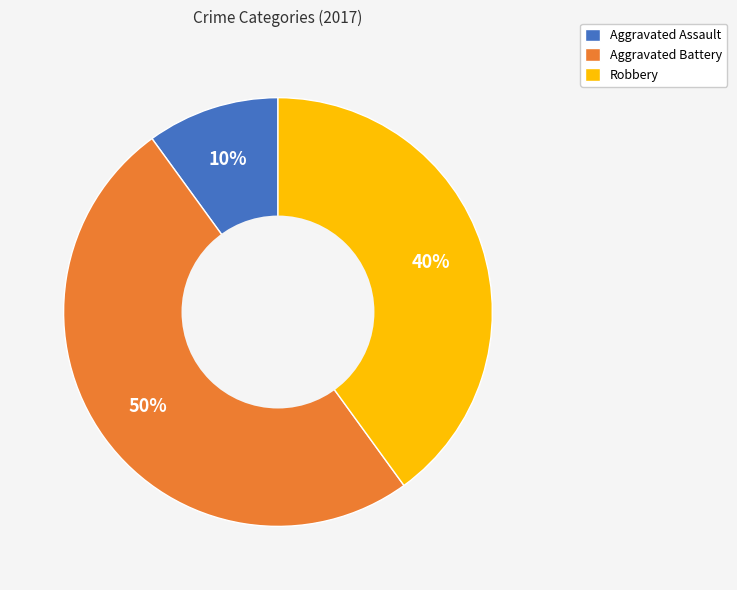

What percentage is the Aggravated Assault slice, to the nearest percent?

10%